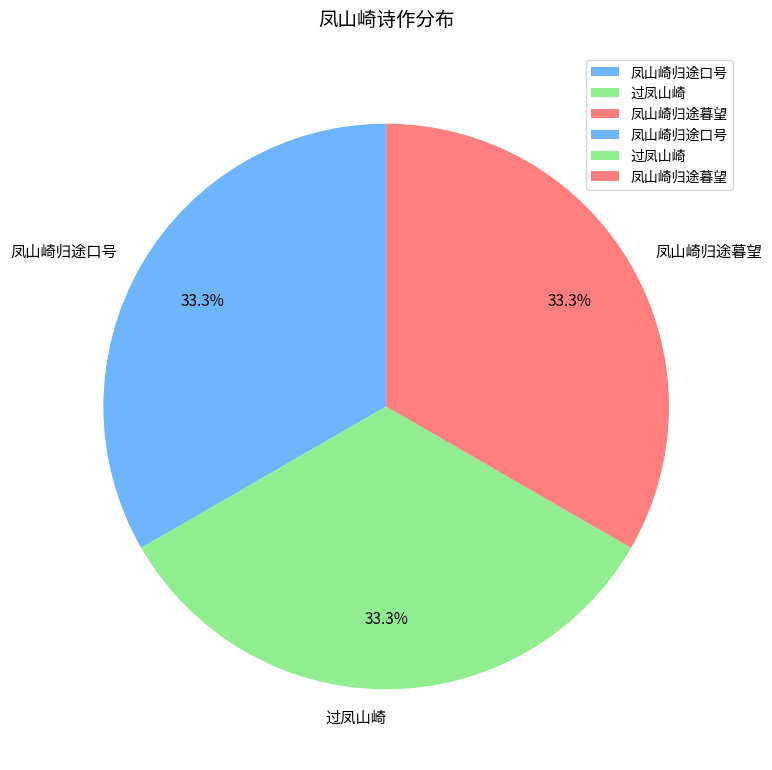

What is the ratio of the value at 凤山崎归途暮望 to the value at 过凤山崎?

1.0